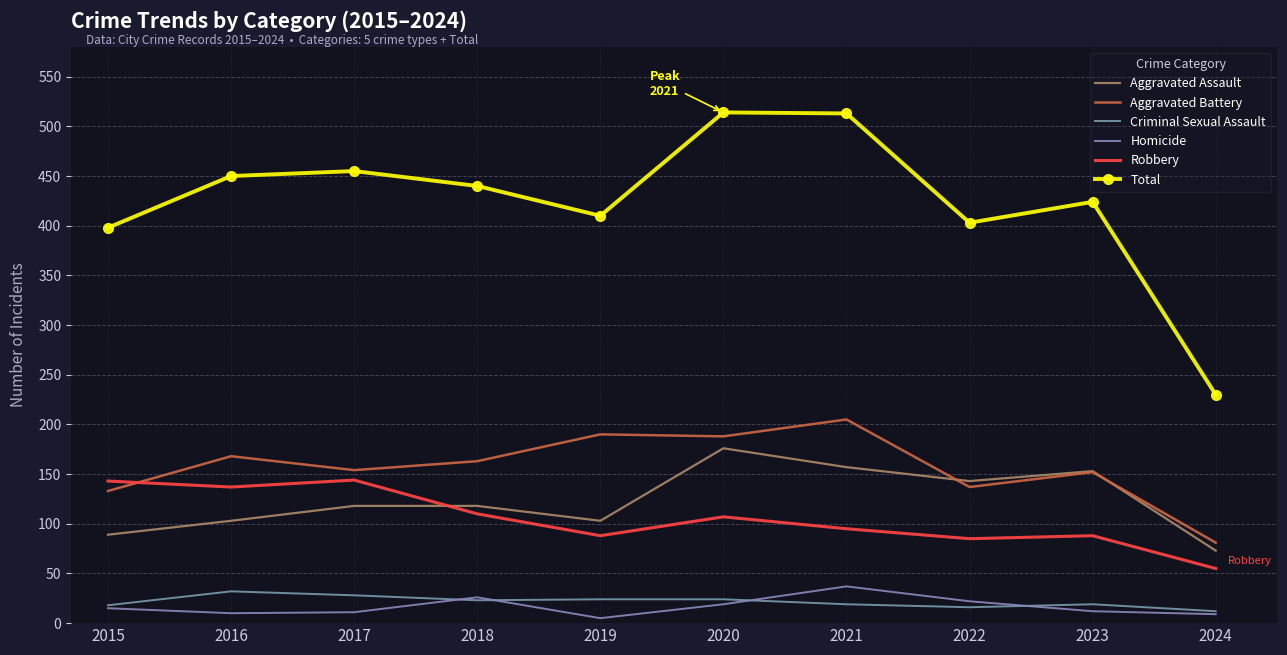

The value of Aggravated Battery at 2020 is 188. True or false?

True